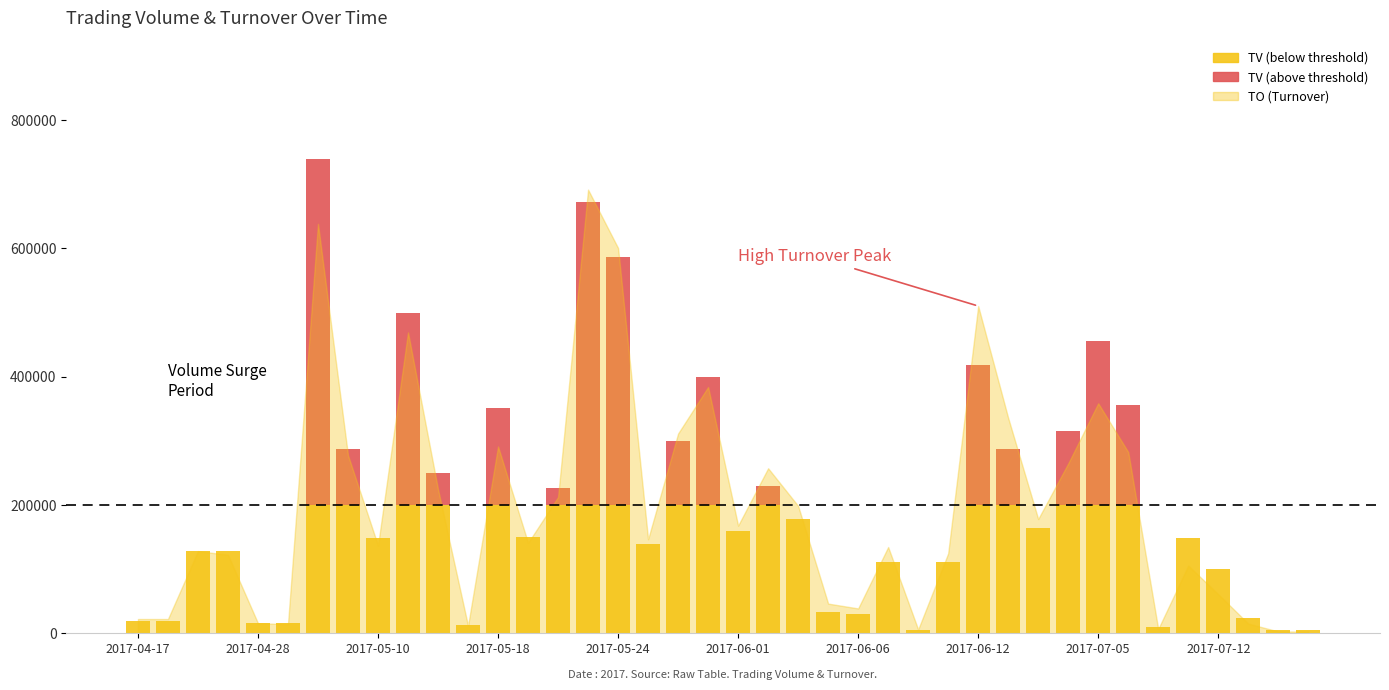

Reading left to right, extract all data points from this chart.

TV: 20000	20000	128000	128000	16000	16000	739000	288000	149000	499000	250000	13000	351000	151000	227000	673000	586000	140000	300000	400000	159000	230000	178000	34000	30000	112000	5000	112000	419000	287000	165000	315000	456000	356000	10000	148000	100000	24000	5000	5000
TO: 22400	22400	128240	122440	15840	14400	638290	277580	136880	469060	224490	11830	291330	141160	212490	691600	600610	146700	311500	384000	167980	257360	198700	46430	38900	134590	6100	124710	510210	335770	178250	264900	358610	282640	6800	105680	61000	15210	3000	2800